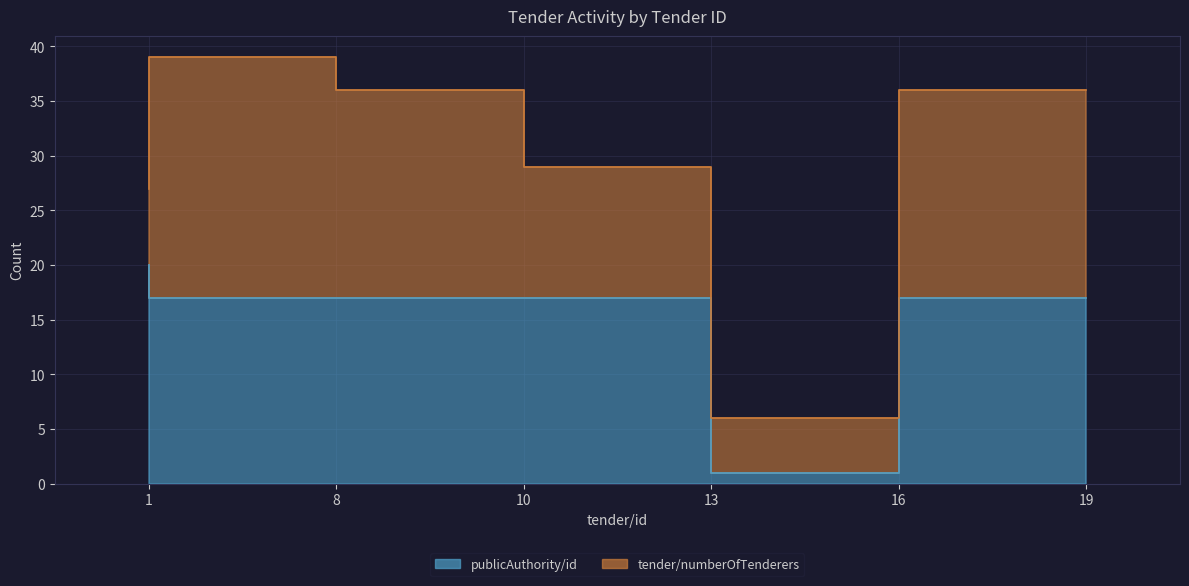

How many points are lower than both their immediate neighbors (excluding endpoints)?

1